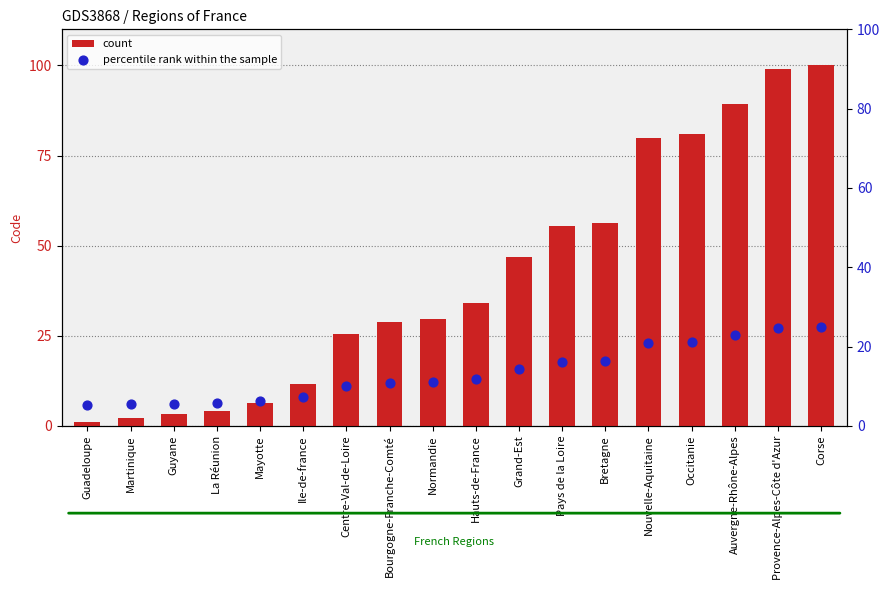

Which series has the largest Y range (max minus min)?

count